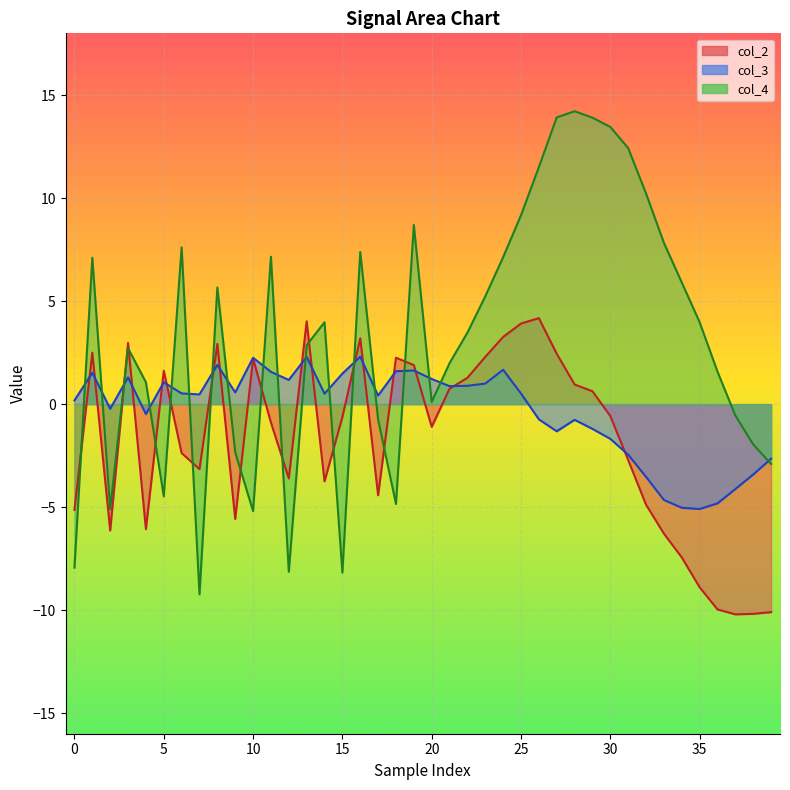

How many values in the col_3 series are below 0?

16